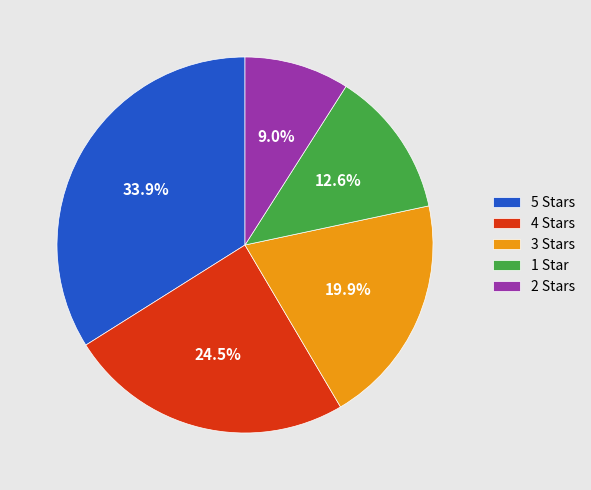

Is there any slice that represents more than half of the pie?

No